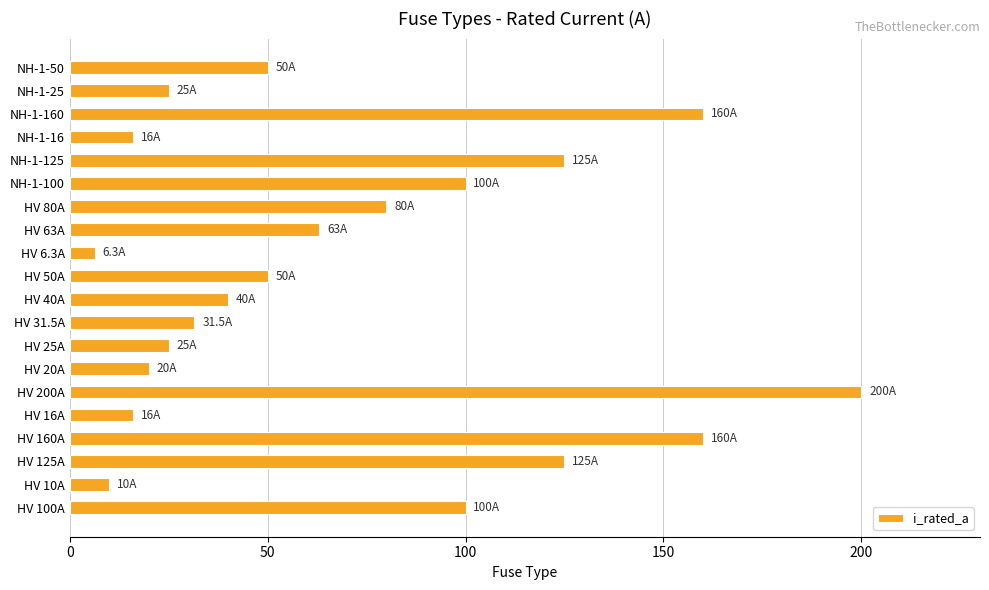

What is the sum of all values?

1402.8